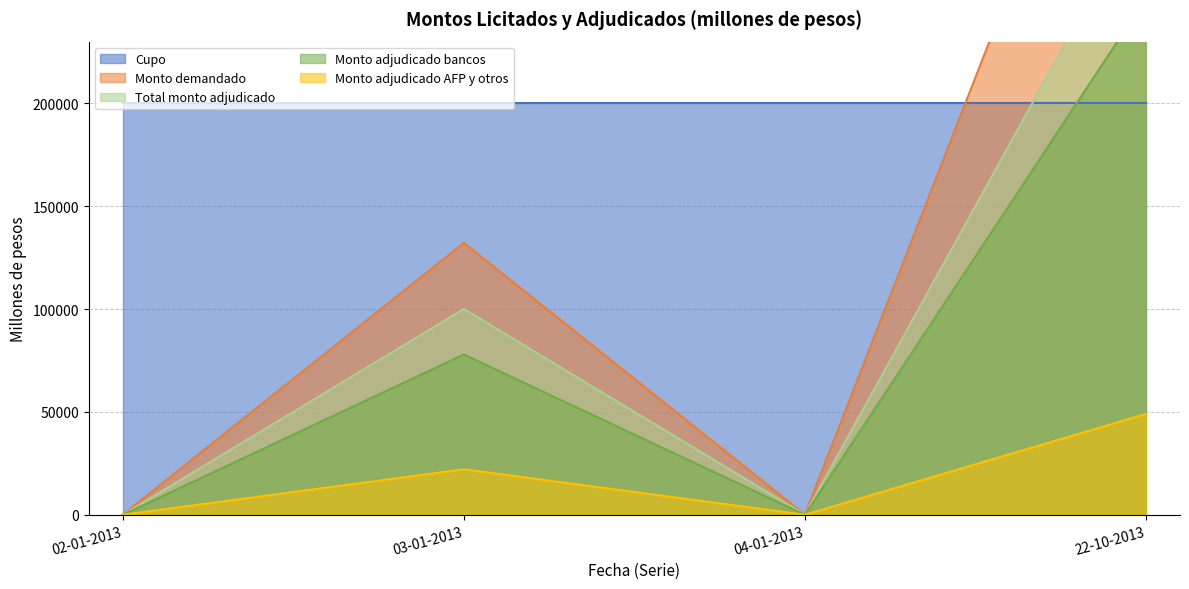

Which series changed the most between 03-01-2013 and 04-01-2013?

Monto demandado